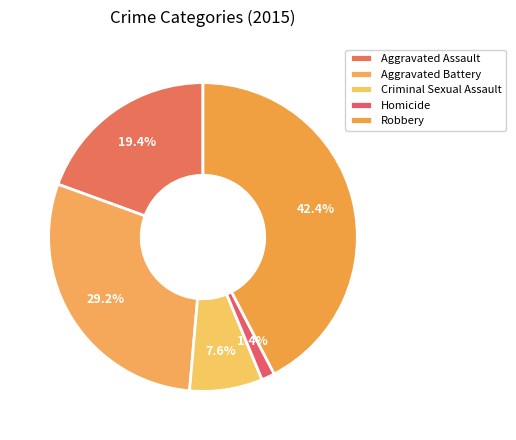

How many slices are in this pie chart?

5